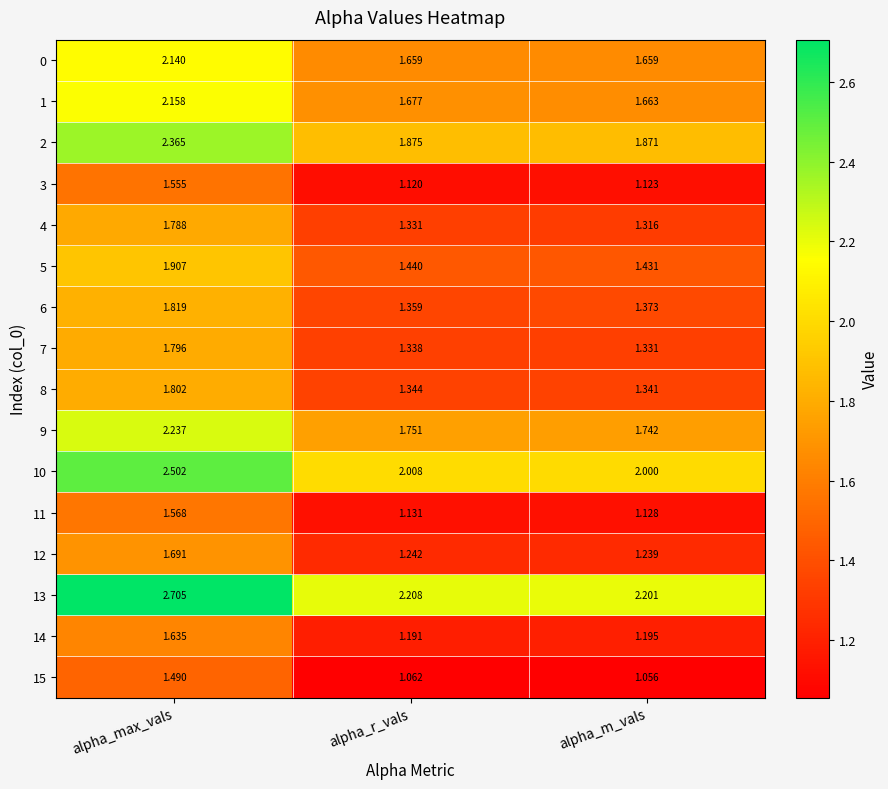

At which category does the chart reach its minimum across all series?

alpha_m_vals